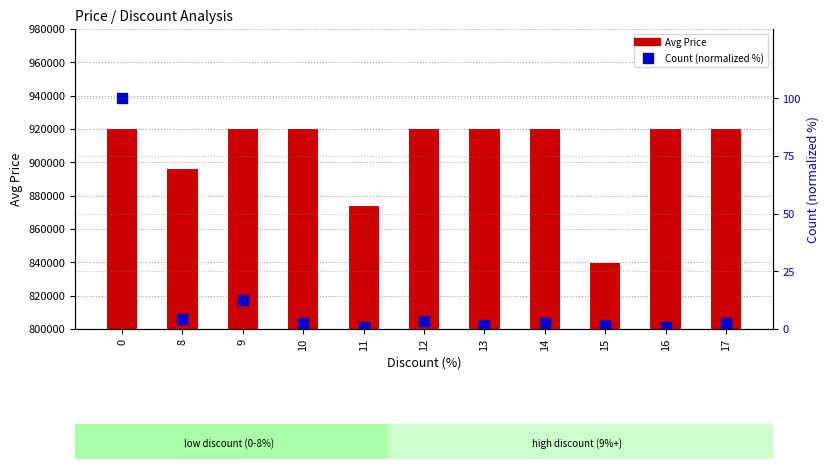

How many data points does each series have?

11